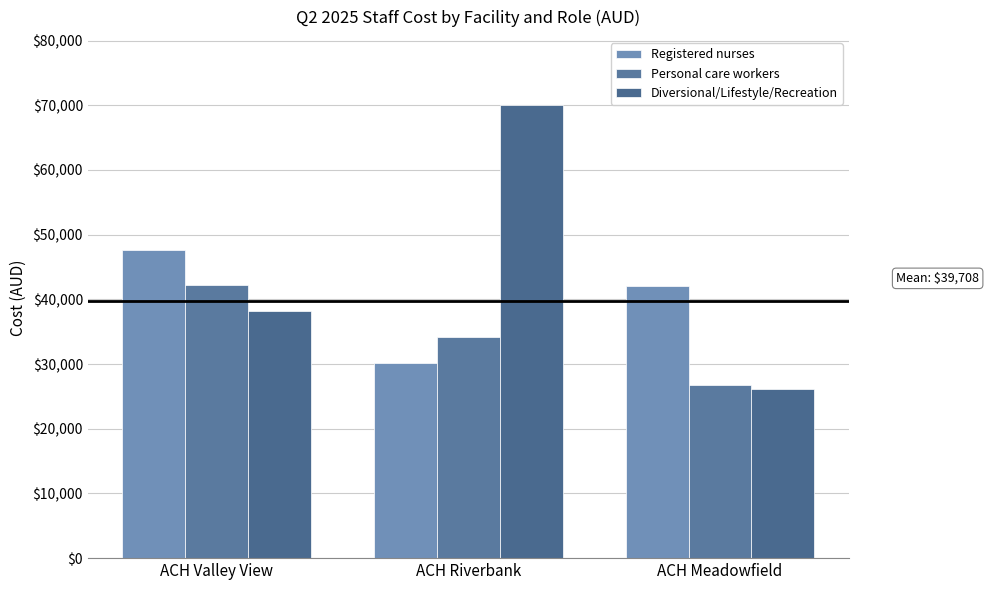

Is the value of Diversional/Lifestyle/Recreation at ACH Valley View greater than the value of Registered nurses at ACH Riverbank?

Yes